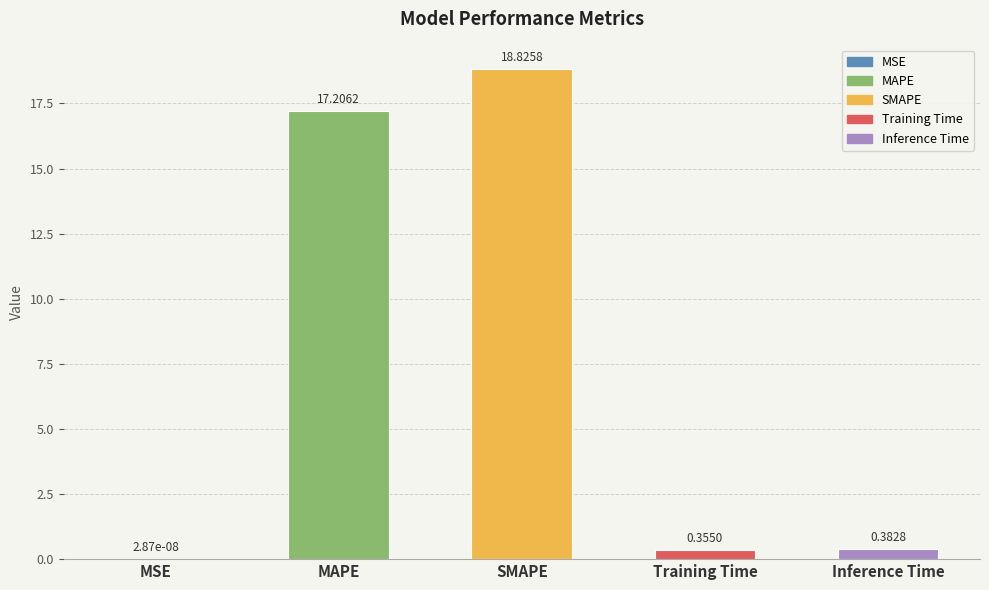

Where is the data nearest to the value 9?

MAPE